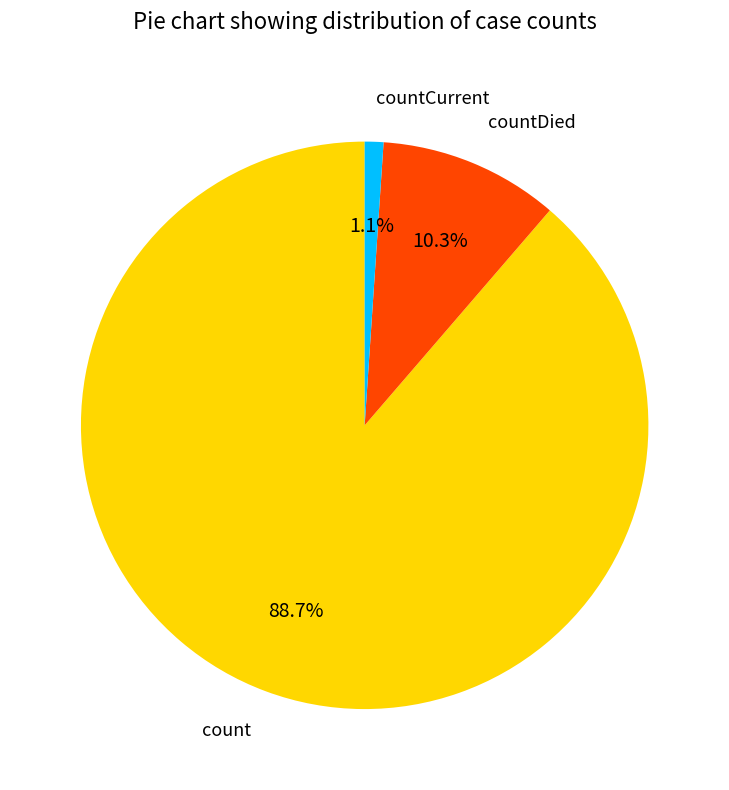

Is there a majority slice in this chart?

Yes